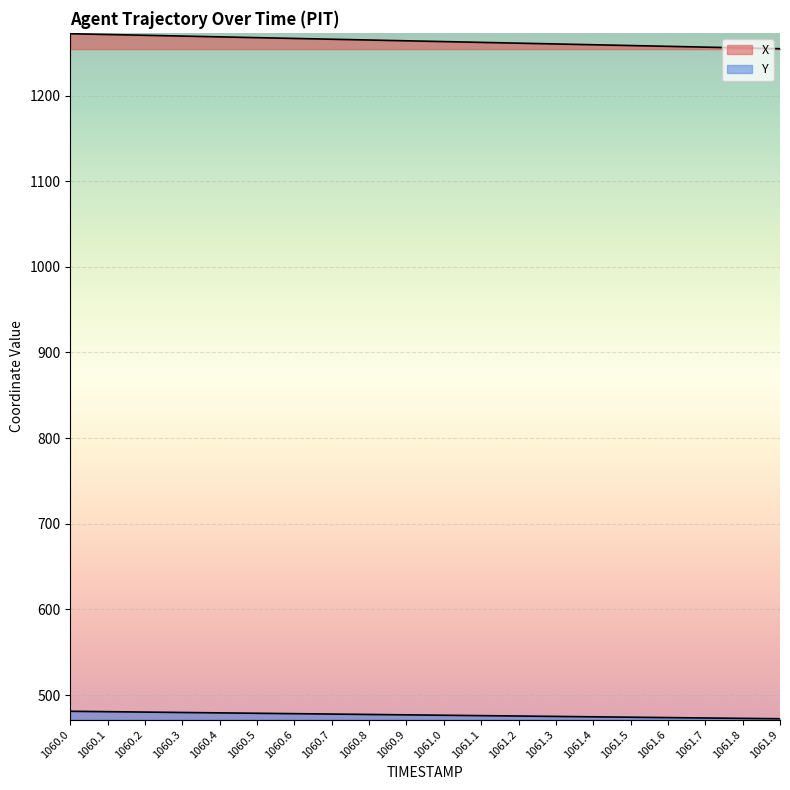

How many values in the Y series are below 476?

9